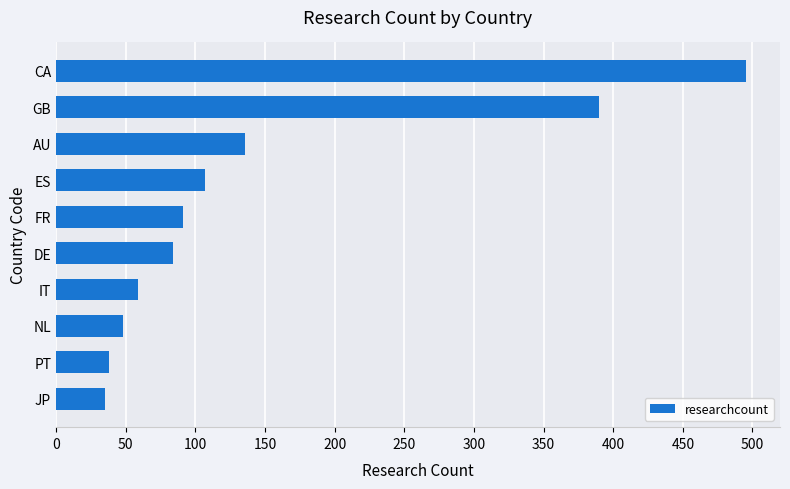

What is the label of the 4th bar from the top?

ES